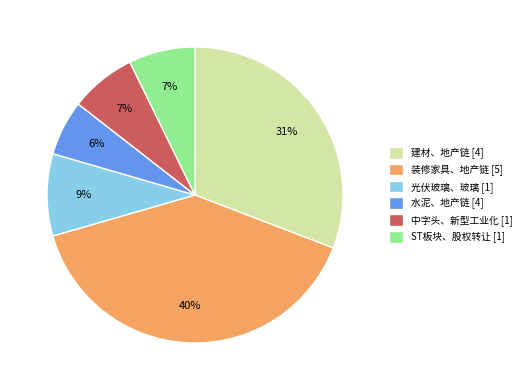

Do 建材、地产链 and 中字头、新型工业化 together represent more than half of the pie?

No